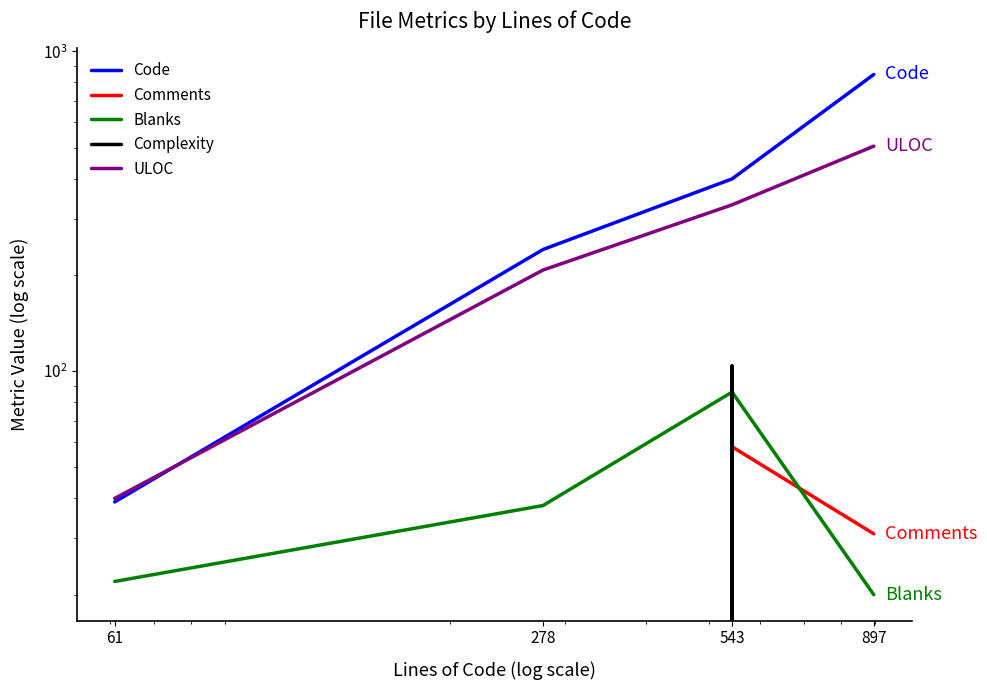

How many data points in ULOC are above 331?

1